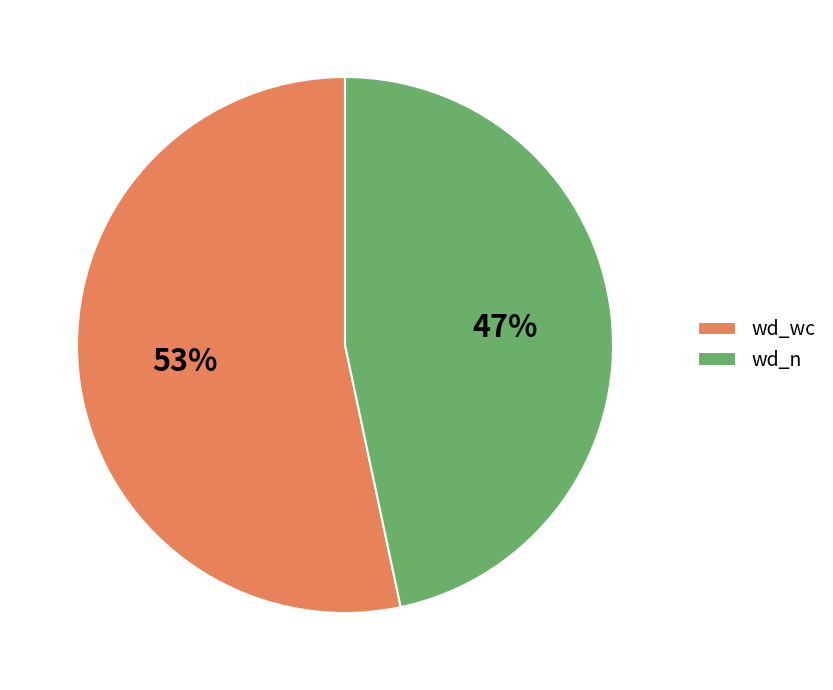

How many slices are in this pie chart?

2